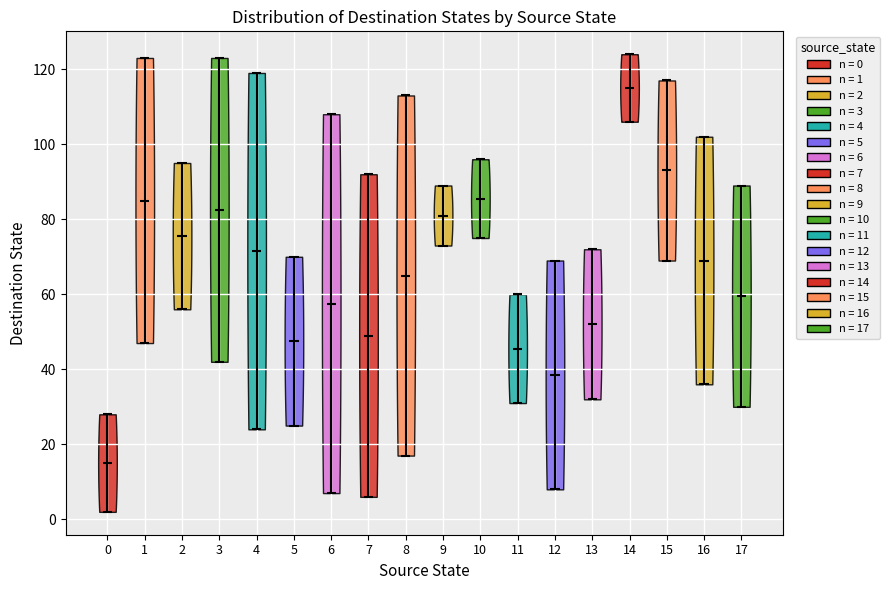

Reading left to right, read every violin against the y-axis: where its median line is, and the lowest and highest points it reaches. The values are not printed on the chart, so give them approximately, as read against the axis.

0: median line 16, lowest point 2, highest point 28
1: median line 86, lowest point 48, highest point 124
2: median line 76, lowest point 56, highest point 96
3: median line 82, lowest point 42, highest point 124
4: median line 72, lowest point 24, highest point 120
5: median line 48, lowest point 26, highest point 70
6: median line 58, lowest point 8, highest point 108
7: median line 50, lowest point 6, highest point 92
8: median line 66, lowest point 18, highest point 114
9: median line 82, lowest point 74, highest point 90
10: median line 86, lowest point 76, highest point 96
11: median line 46, lowest point 32, highest point 60
12: median line 38, lowest point 8, highest point 70
13: median line 52, lowest point 32, highest point 72
14: median line 116, lowest point 106, highest point 124
15: median line 94, lowest point 70, highest point 118
16: median line 70, lowest point 36, highest point 102
17: median line 60, lowest point 30, highest point 90